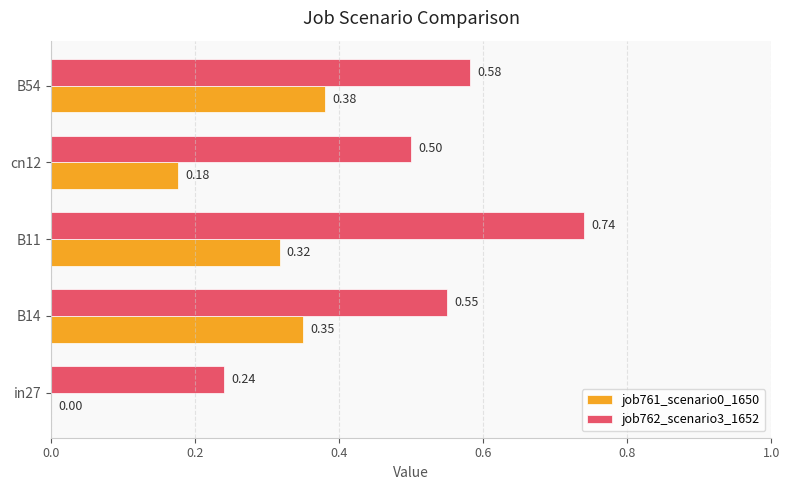

Between cn12 and B54, which series saw the biggest shift?

job761_scenario0_1650